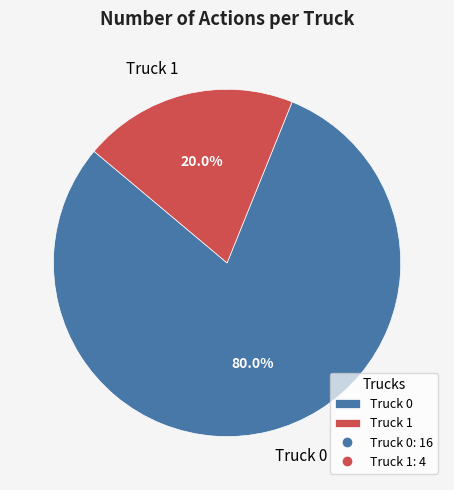

Is it true that Truck 1 is 13% of the pie?

False